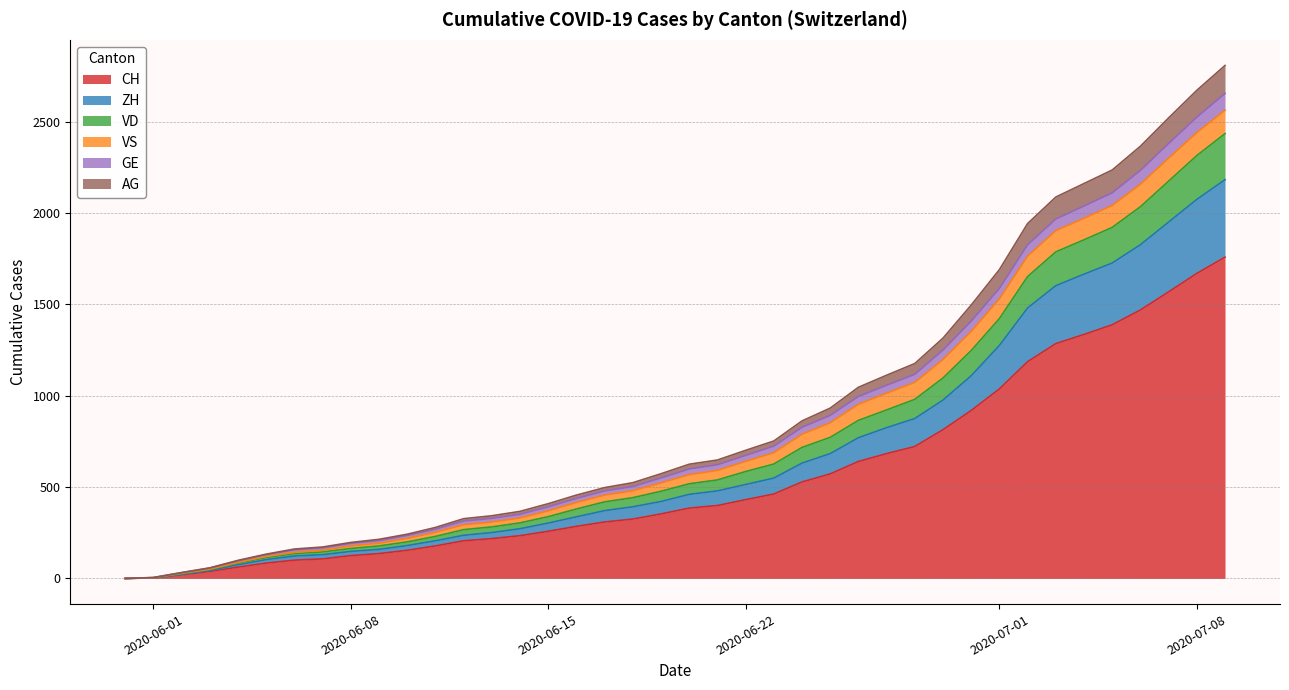

True or false: VS and VD cross at least once.

False